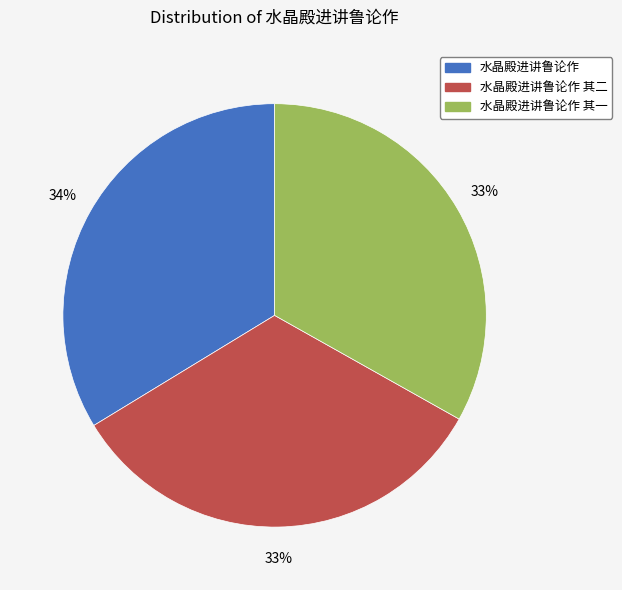

Do 水晶殿进讲鲁论作 and 水晶殿进讲鲁论作 其二 together represent more than half of the pie?

Yes